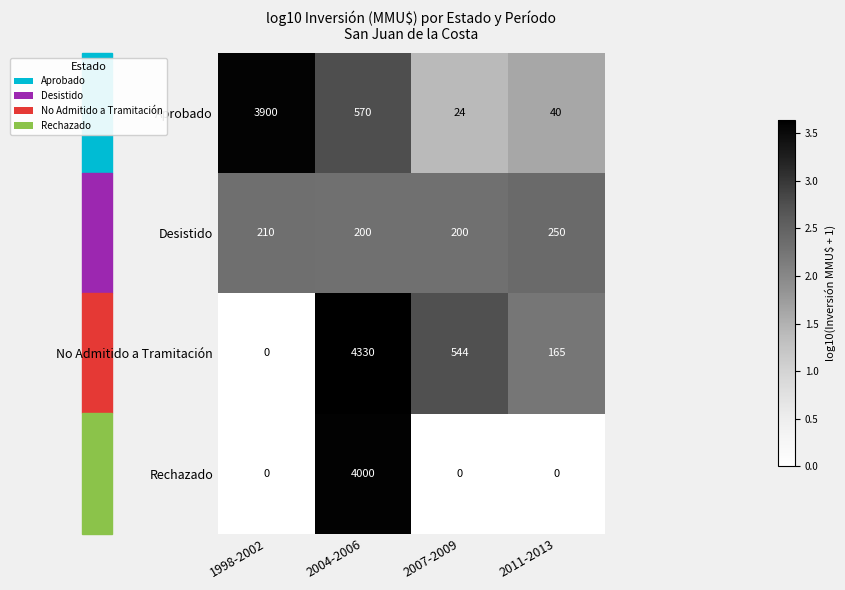

How many data points does each series have?

4